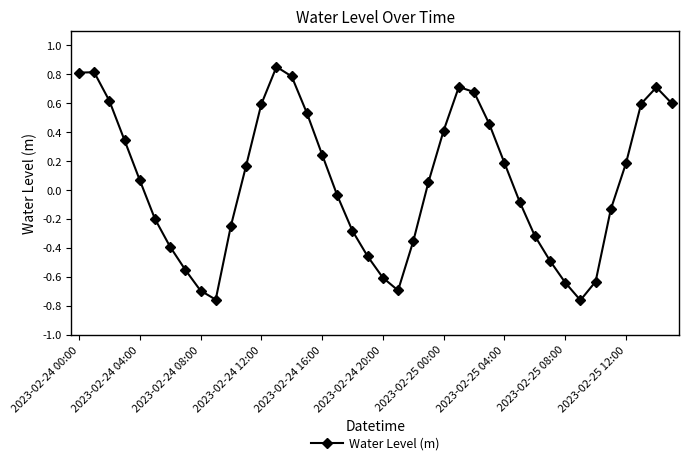

What is the sum of all values?

2.0